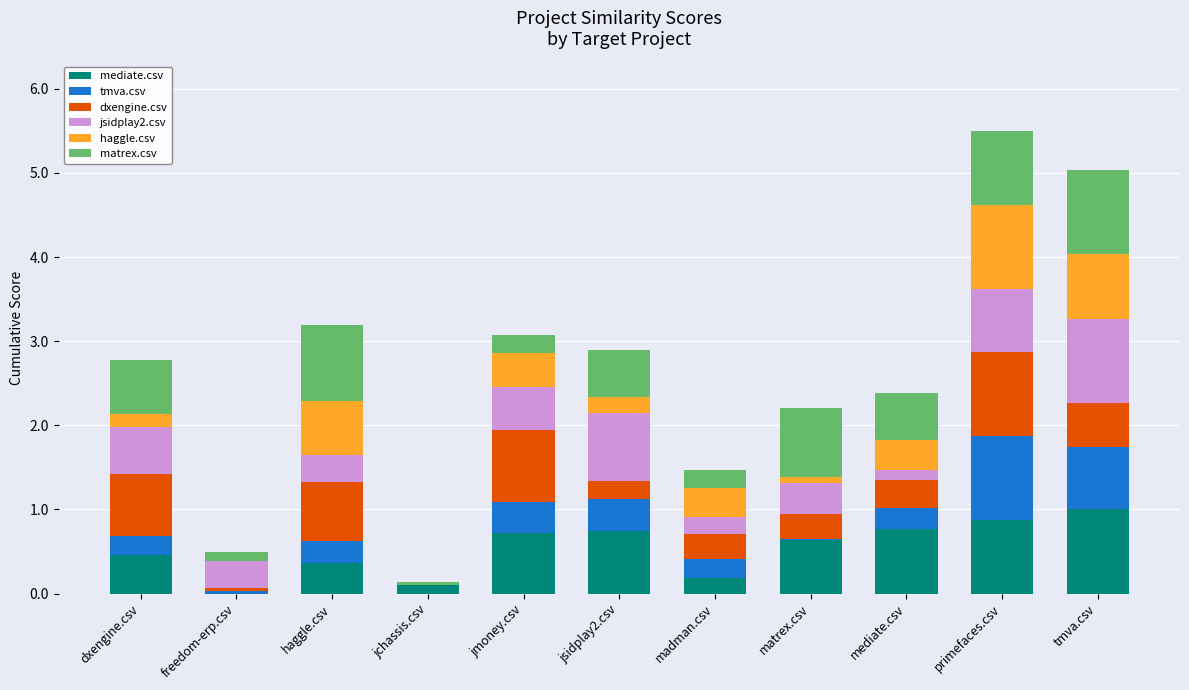

What is the total value across all series at jsidplay2.csv?

2.9